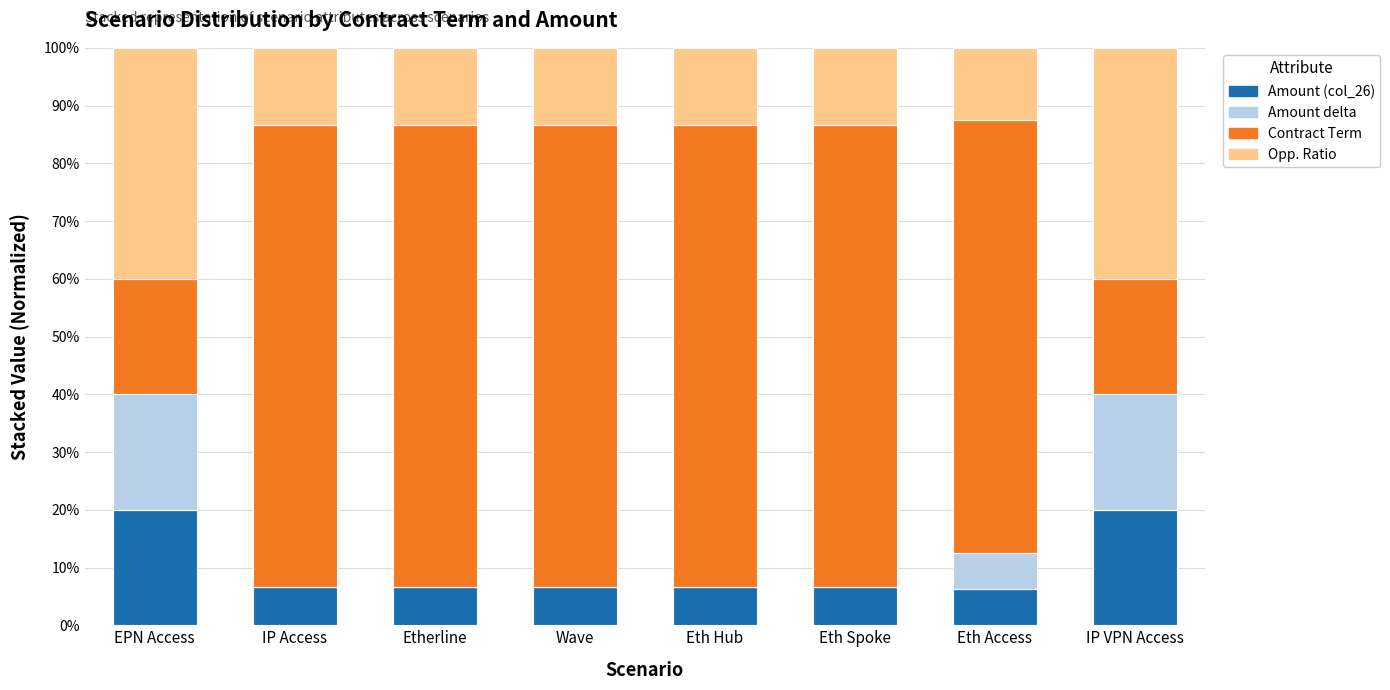

What is the difference between the Amount (col_26) values at IP VPN Access and Eth Spoke?

13.3